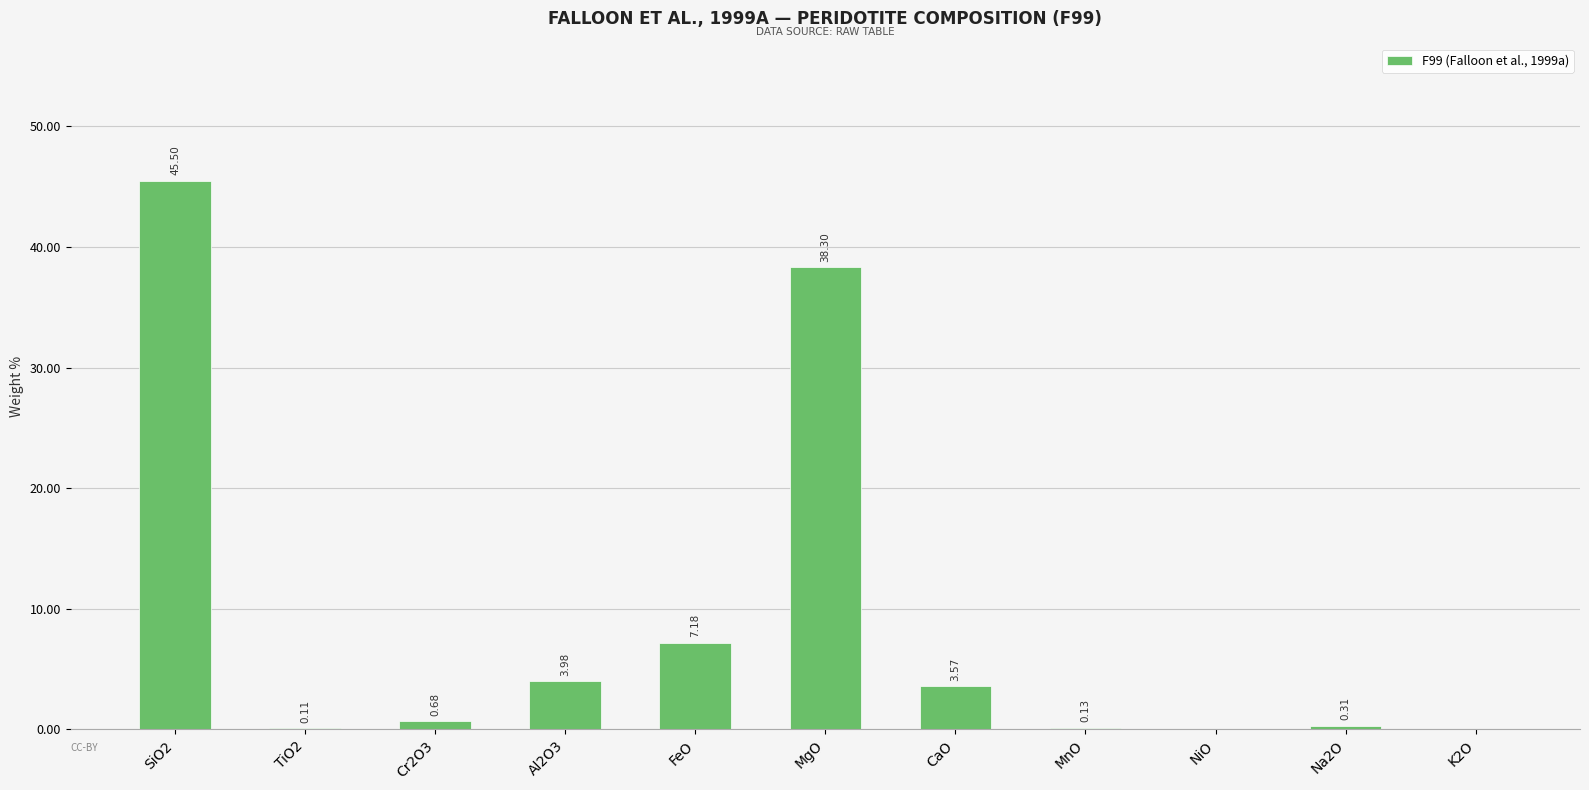

At which label is the value closest to 22?

FeO